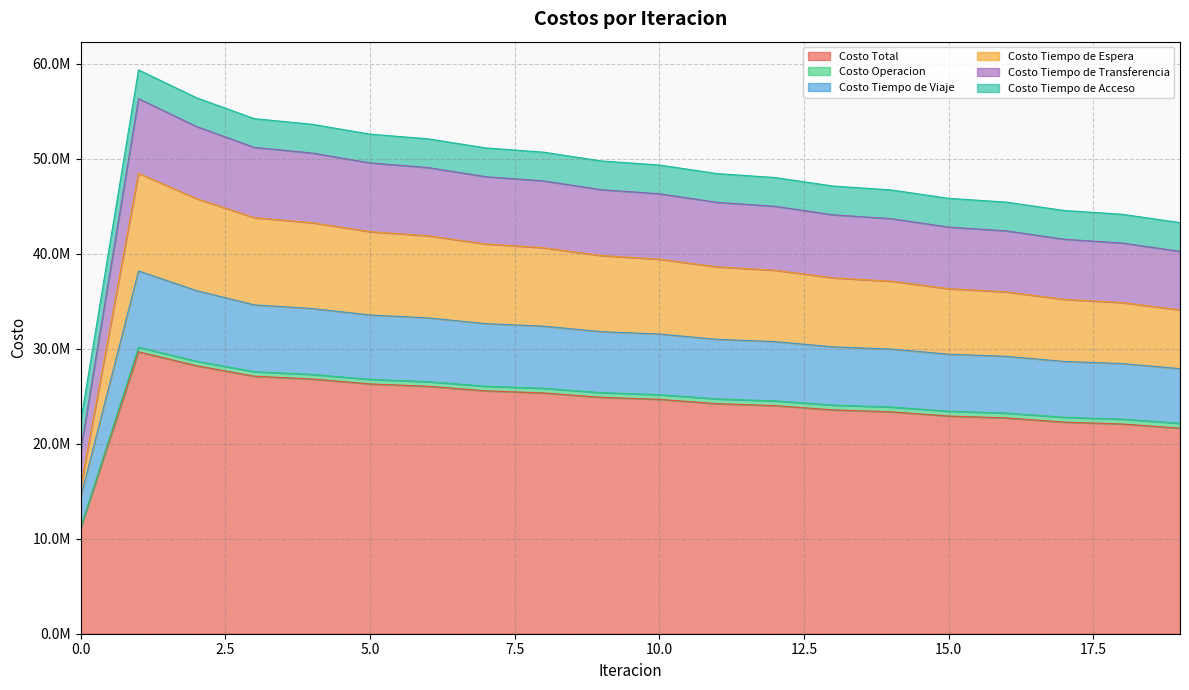

Does the chart have visible grid lines?

Yes